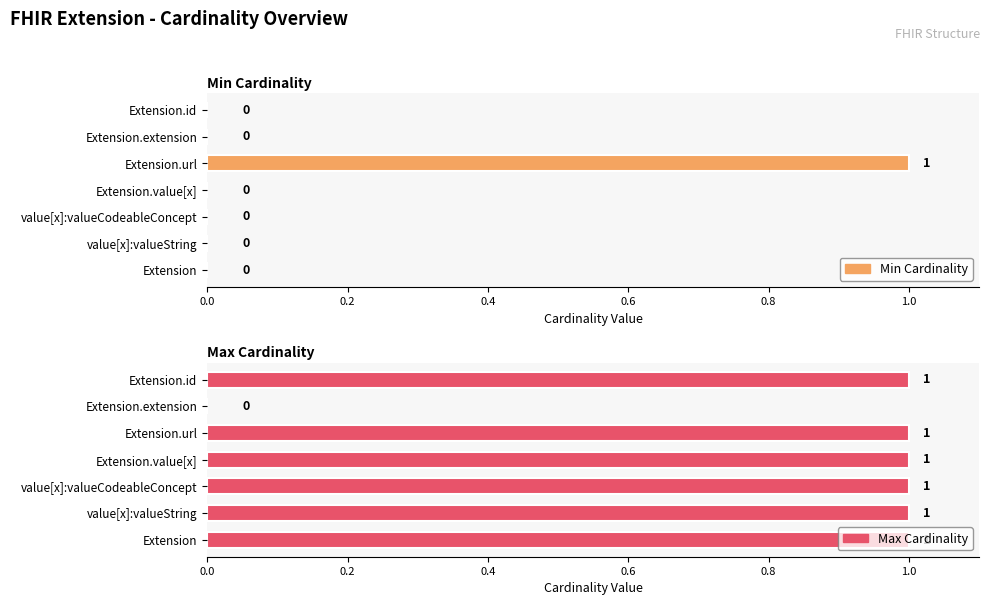

Is it true that Max Cardinality equals 0 at value[x]:valueString?

False